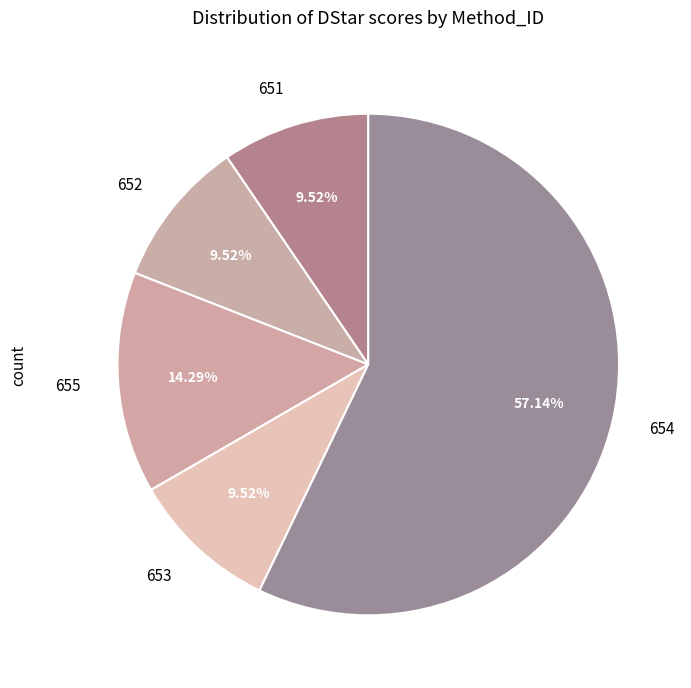

What portion of the pie excludes 655?

85.7%